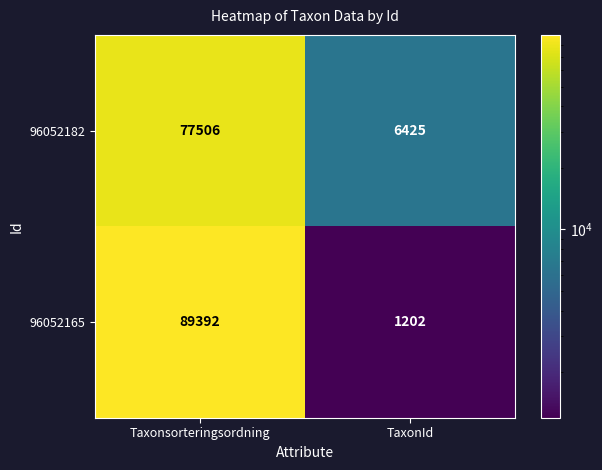

Rank the series by their maximum value, from highest to lowest.

96052165, 96052182